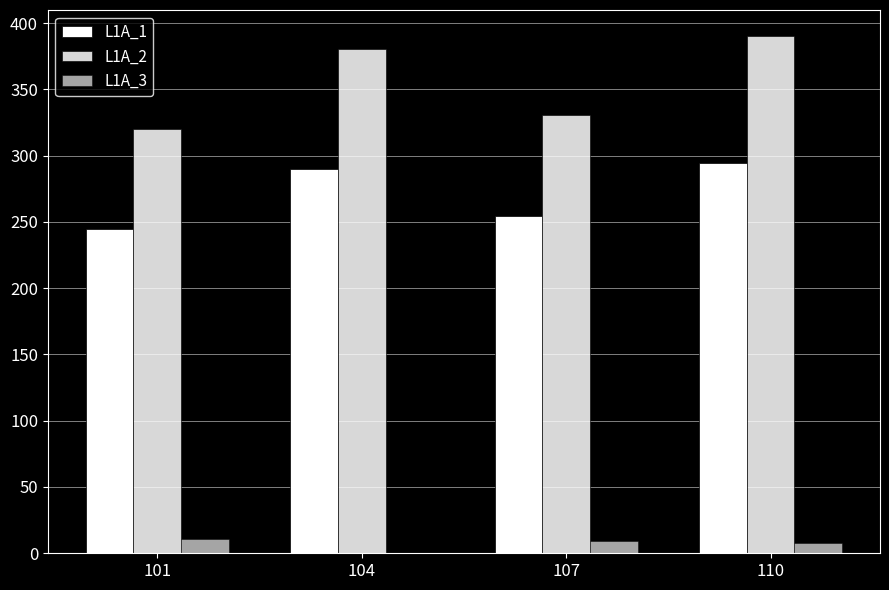

Are the bars grouped side by side (vs. stacked)?

Yes